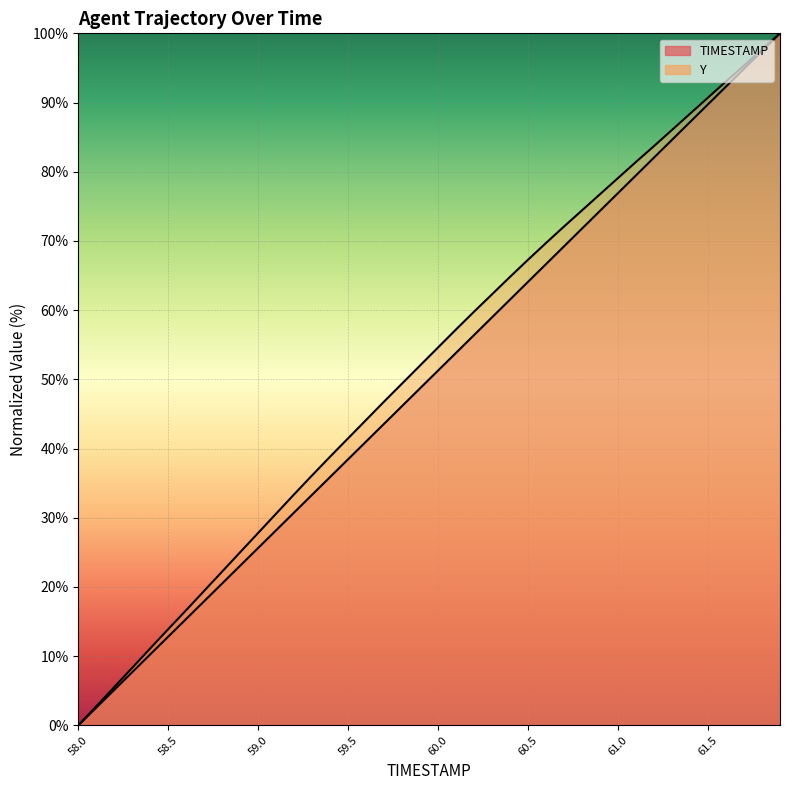

Between 58.1 and 60.6, which series saw the biggest shift?

Y